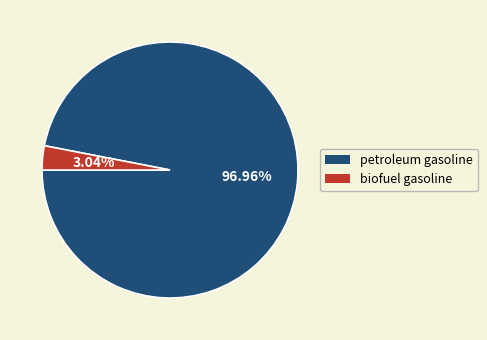

To the nearest percent, what portion does petroleum gasoline represent?

97%